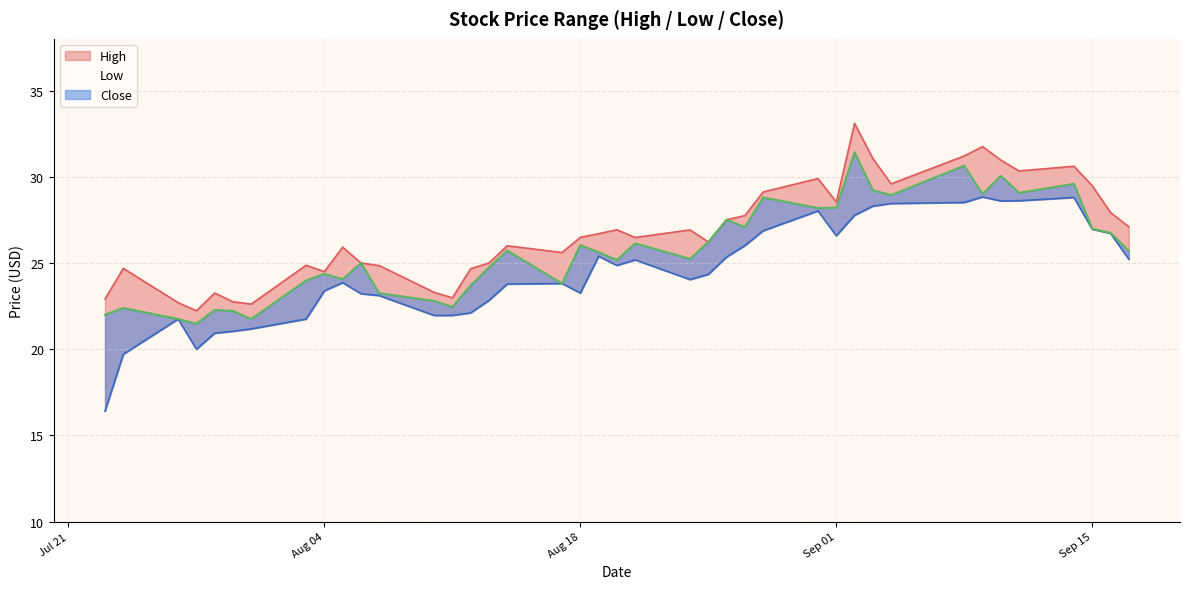

True or false: Low and Close intersect in this chart.

False